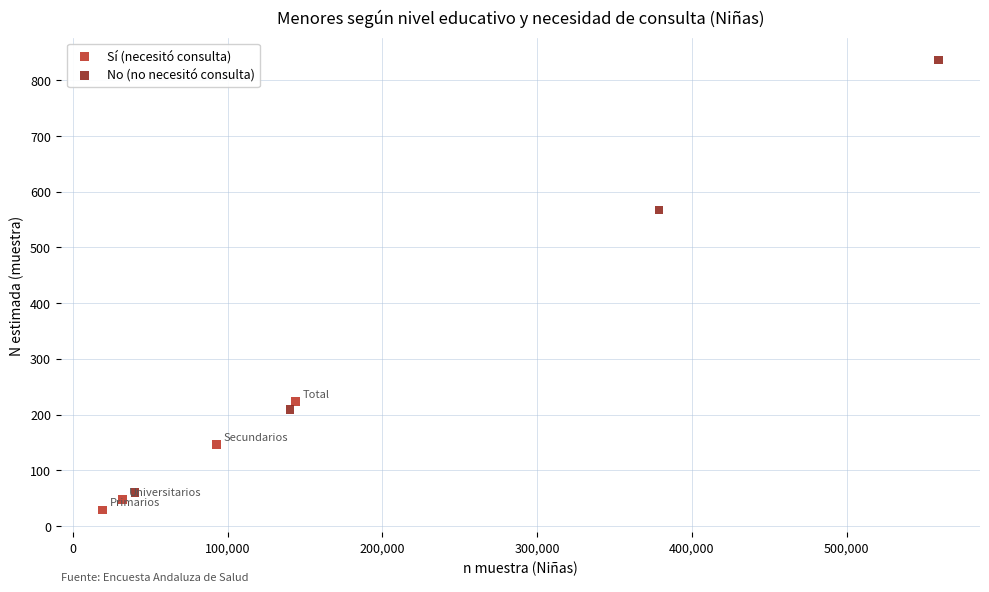

Which series reaches the maximum Y coordinate?

No (no necesitó consulta)